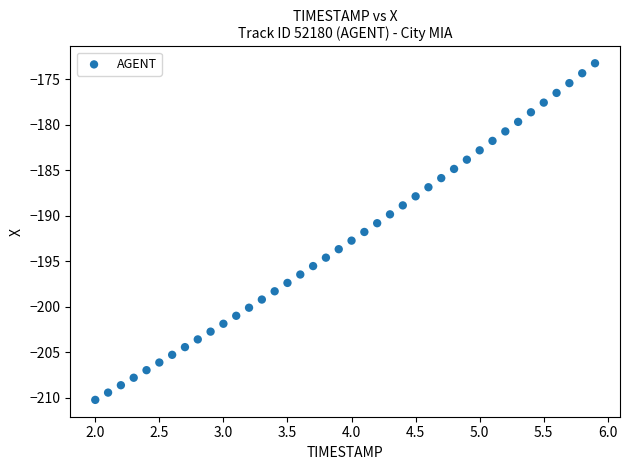

What is the range of Y values (max minus min)?

37.0